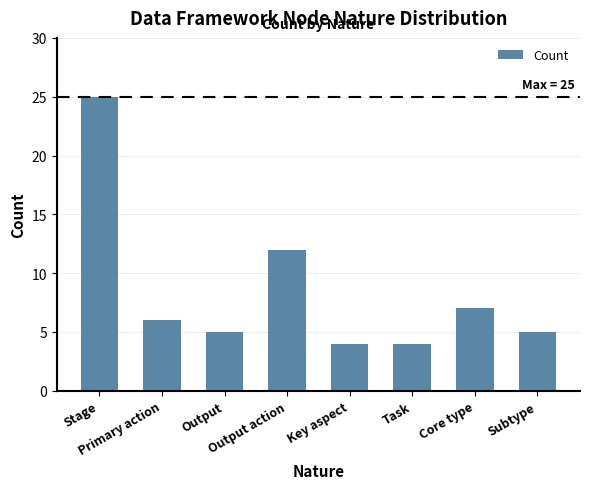

What is the label of the 5th bar from the right?

Output action